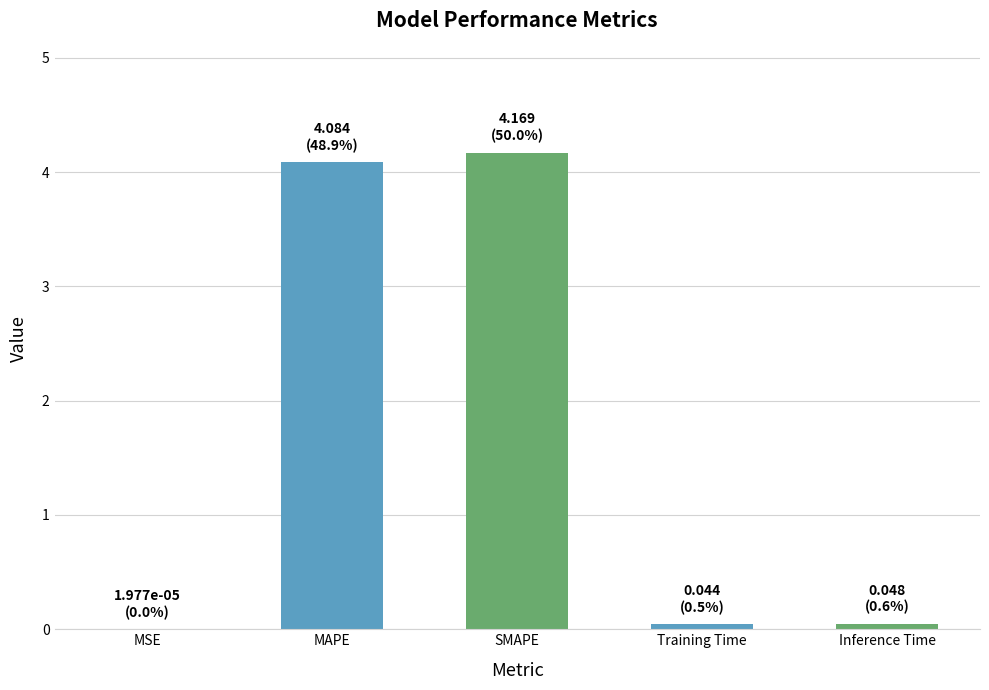

What is the greatest value displayed?

4.2